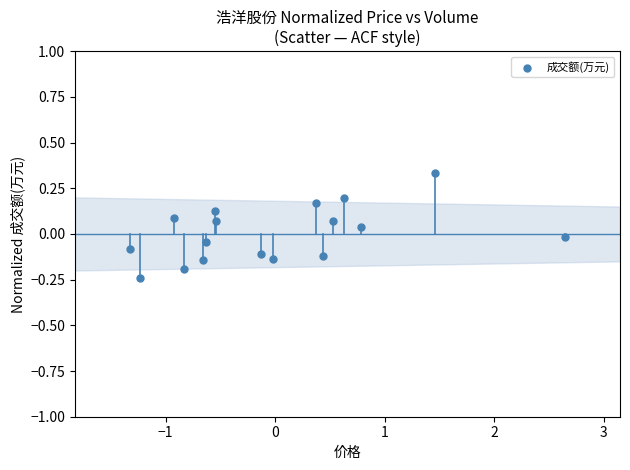

What is the range of Y values (max minus min)?

0.6